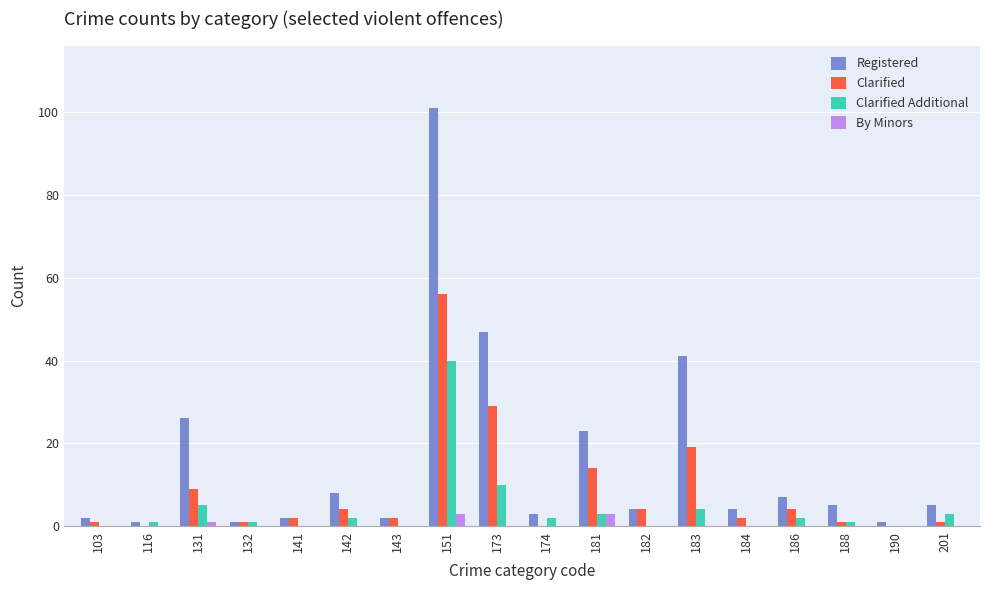

Reading right to left, list all the values displayed in this chart.

Registered: 5	1	5	7	4	41	4	23	3	47	101	2	8	2	1	26	1	2
Clarified: 1	0	1	4	2	19	4	14	0	29	56	2	4	2	1	9	0	1
Clarified Additional: 3	0	1	2	0	4	0	3	2	10	40	0	2	0	1	5	1	0
By Minors: 0	0	0	0	0	0	0	3	0	0	3	0	0	0	0	1	0	0